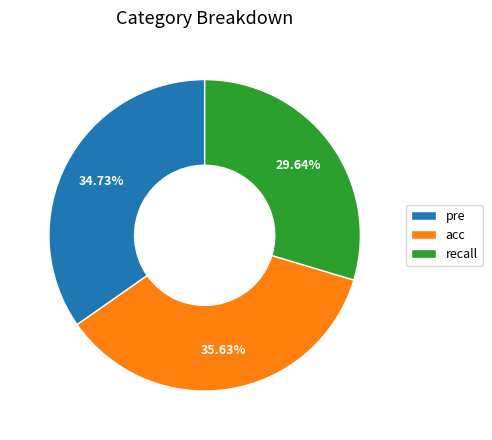

Is there a majority slice in this chart?

No